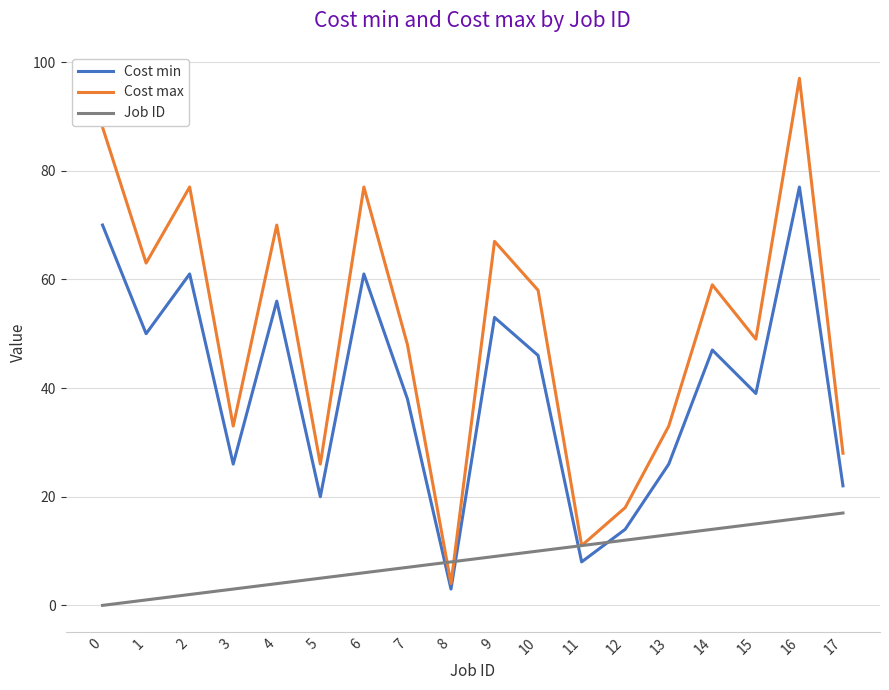

Rank the categories by Job ID value from lowest to highest.

0, 1, 2, 3, 4, 5, 6, 7, 8, 9, 10, 11, 12, 13, 14, 15, 16, 17